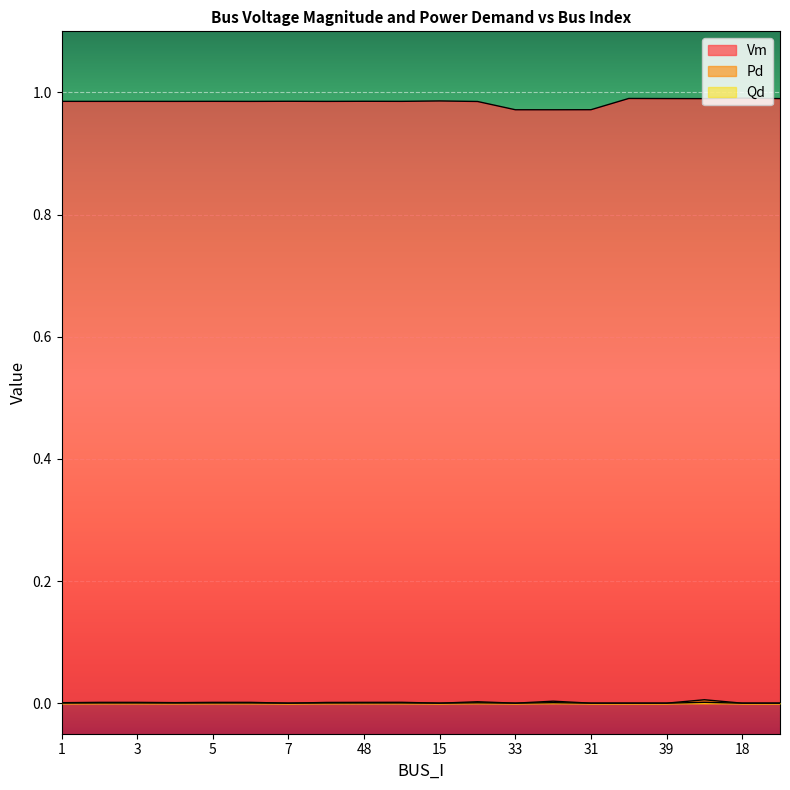

Reading right to left, transcribe all the data shown in this chart.

Vm: 32=1.0	18=1.0	102=1.0	39=1.0	36=1.0	31=1.0	126=1.0	33=1.0	52=1.0	15=1.0	51=1.0	48=1.0	56=1.0	7=1.0	6=1.0	5=1.0	4=1.0	3=1.0	2=1.0	1=1.0
Pd: 32=0.0	18=0.0	102=0.0	39=0.0	36=0.0	31=0.0	126=0.0	33=0.0	52=0.0	15=0.0	51=0.0	48=0.0	56=0.0	7=0.0	6=0.0	5=0.0	4=0.0	3=0.0	2=0.0	1=0.0
Qd: 32=0.0	18=0.0	102=0.0	39=0.0	36=0.0	31=0.0	126=0.0	33=0.0	52=0.0	15=0.0	51=0.0	48=0.0	56=0.0	7=0.0	6=0.0	5=0.0	4=0.0	3=0.0	2=0.0	1=0.0